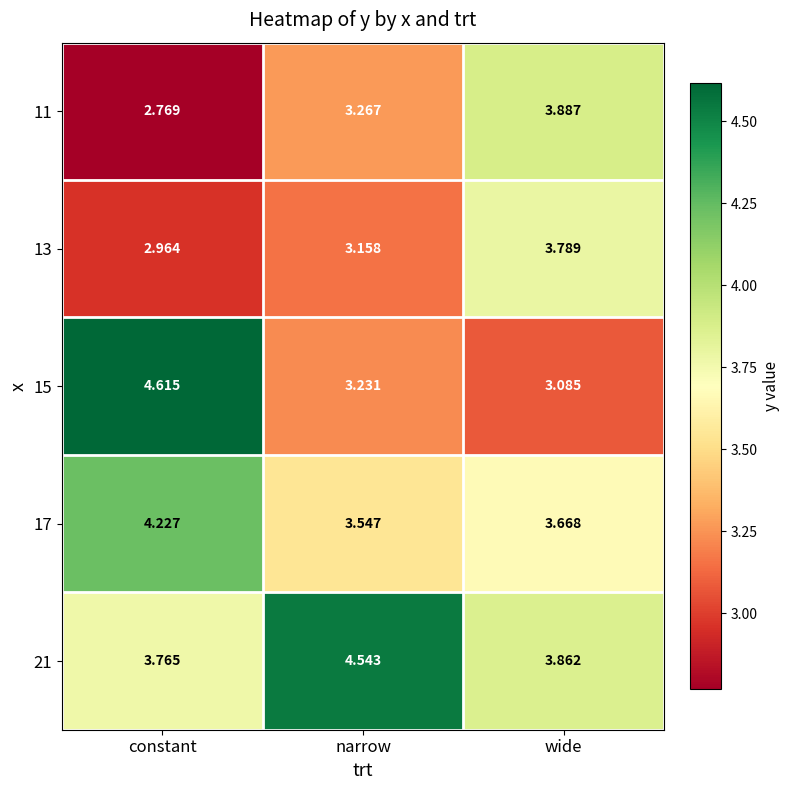

Where is 21 nearest to the value 4?

wide